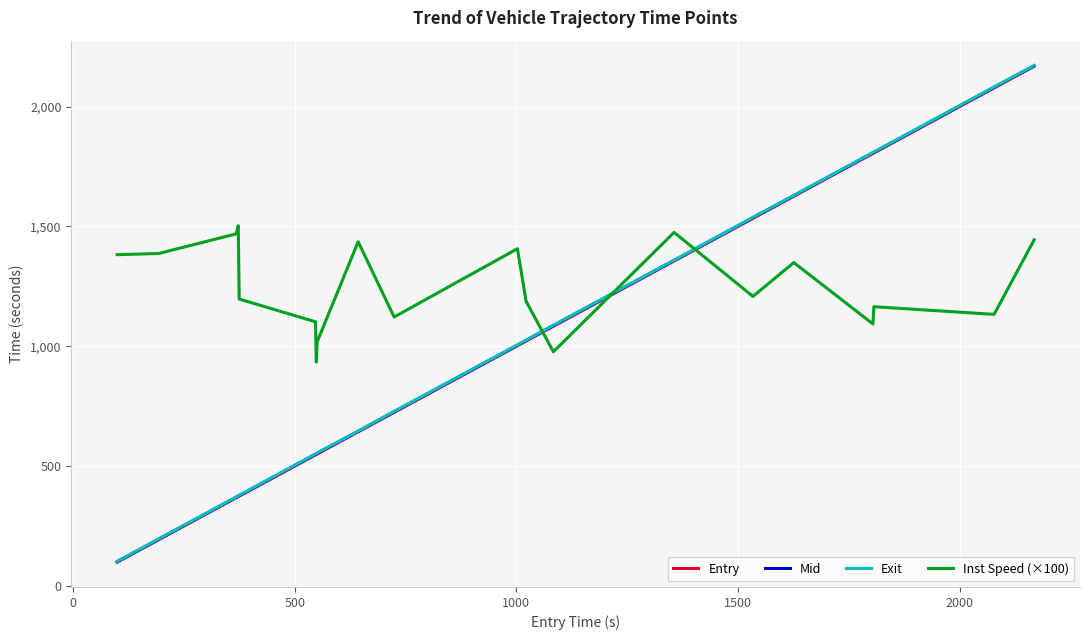

After their last crossing, which series has the higher values: Inst Speed (×100) or Exit?

Exit